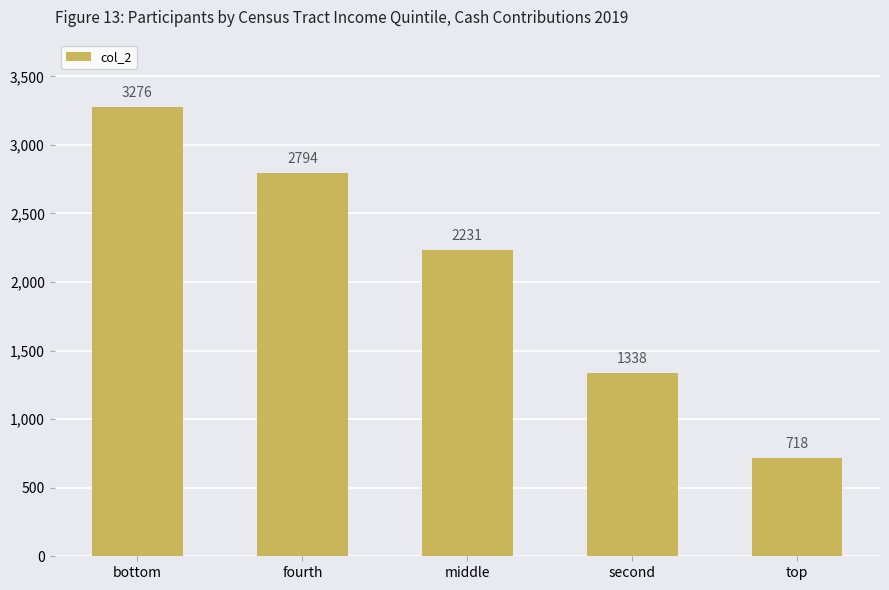

At which label is the value closest to 1997?

middle